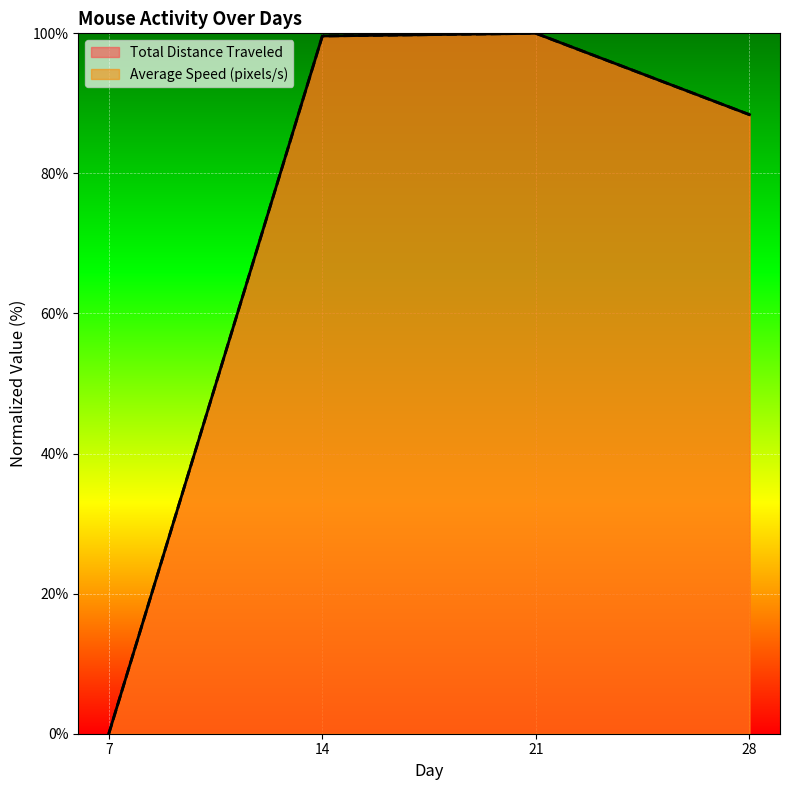

At which label does Total Distance Traveled first exceed 99?

14